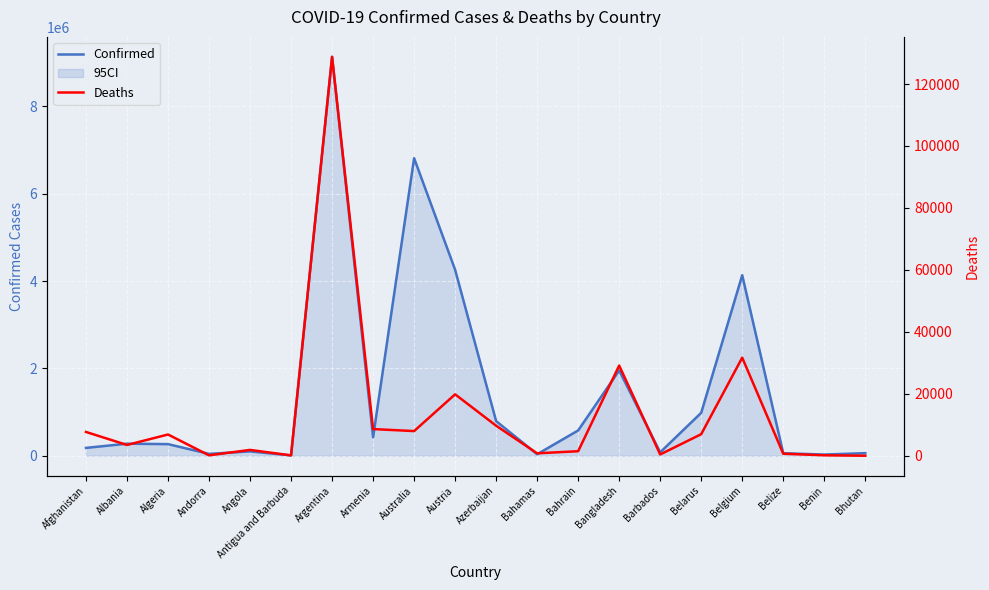

At which label does Deaths first exceed 6875?

Afghanistan